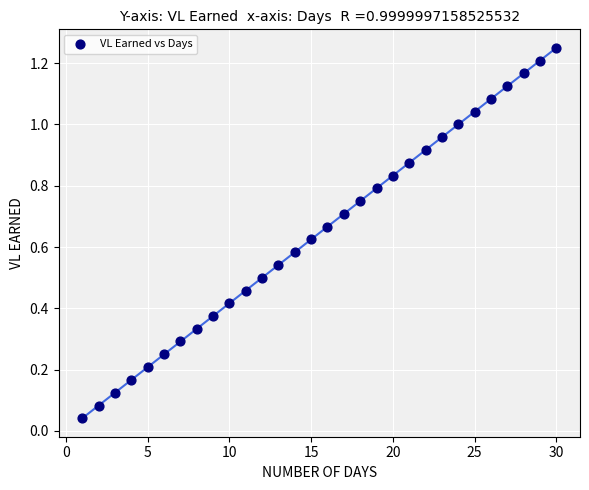

What is the range of X values (max minus min)?

29.0